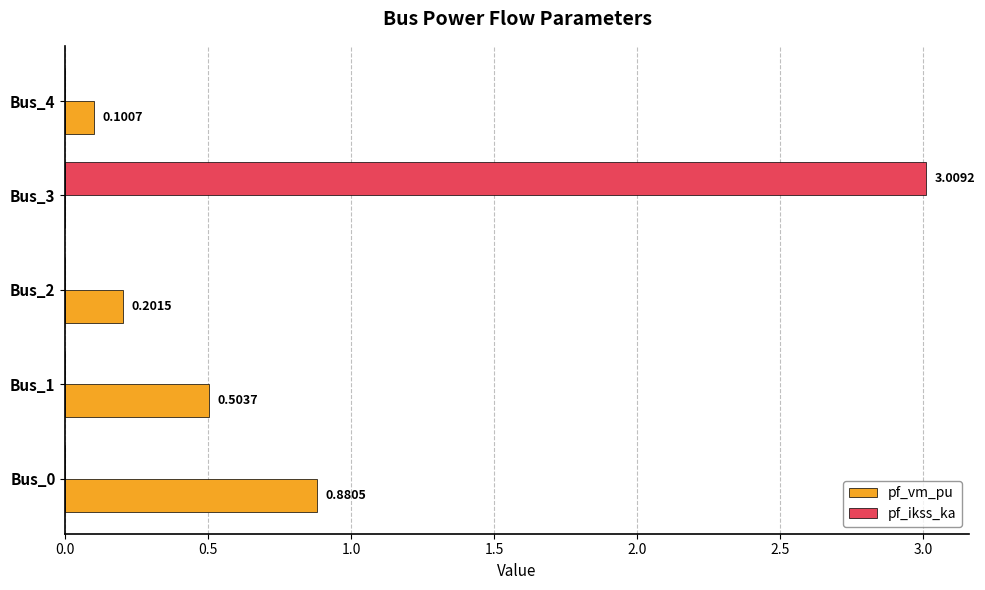

Between Bus_0 and Bus_1, which series saw the biggest shift?

pf_vm_pu